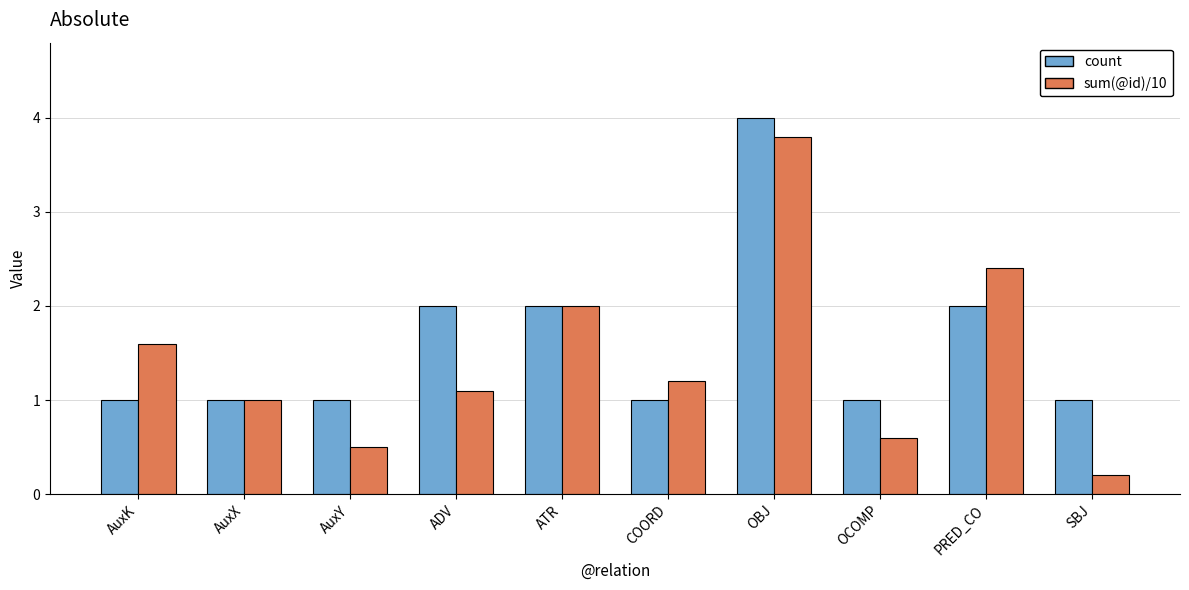

Reading right to left, list all the values displayed in this chart.

count: SBJ=1.0	PRED_CO=2.0	OCOMP=1.0	OBJ=4.0	COORD=1.0	ATR=2.0	ADV=2.0	AuxY=1.0	AuxX=1.0	AuxK=1.0
sum(@id)/10: SBJ=0.2	PRED_CO=2.4	OCOMP=0.6	OBJ=3.8	COORD=1.2	ATR=2.0	ADV=1.1	AuxY=0.5	AuxX=1.0	AuxK=1.6